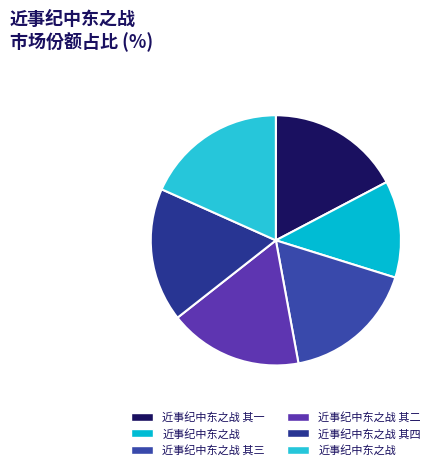

Is there a majority slice in this chart?

No